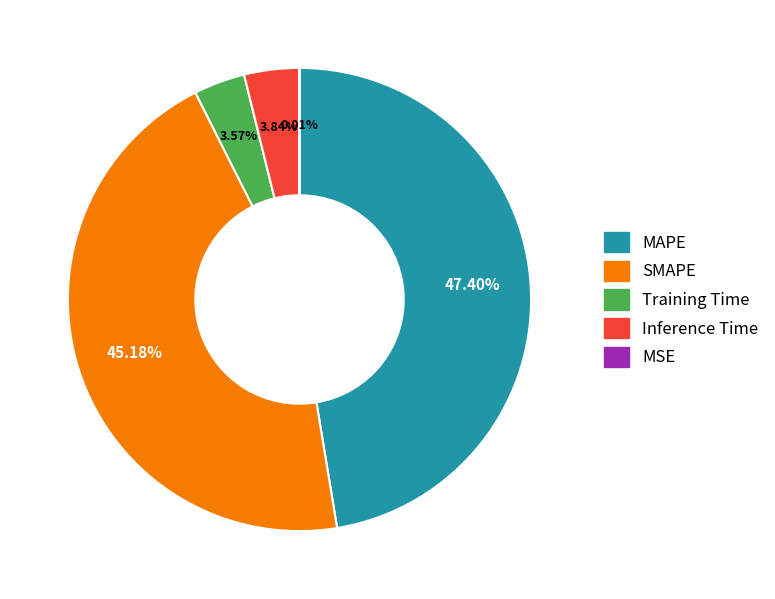

Which slice is the largest?

MAPE